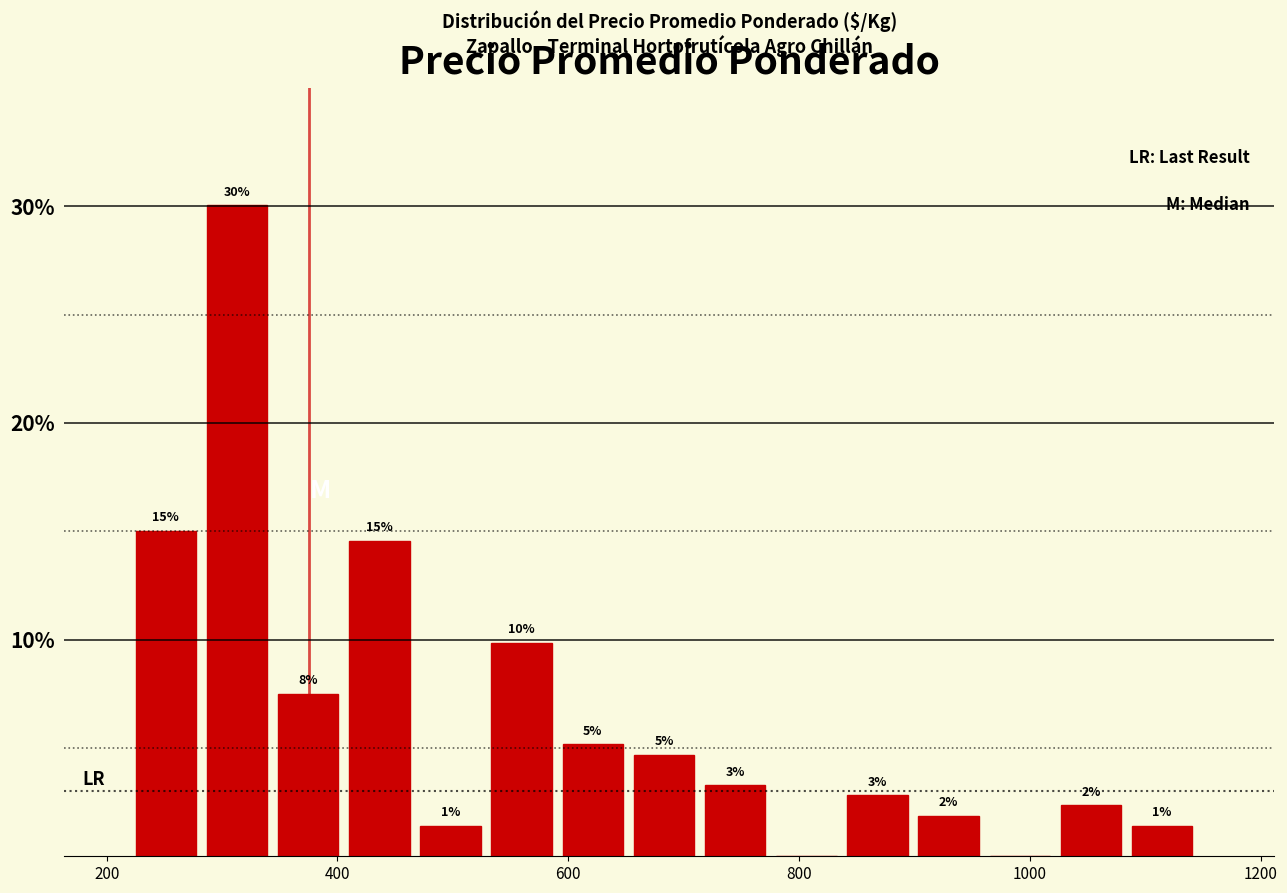

Around what value on the x-axis is the tallest bar? Give the approximate position of its centre, as read against the axis.

320